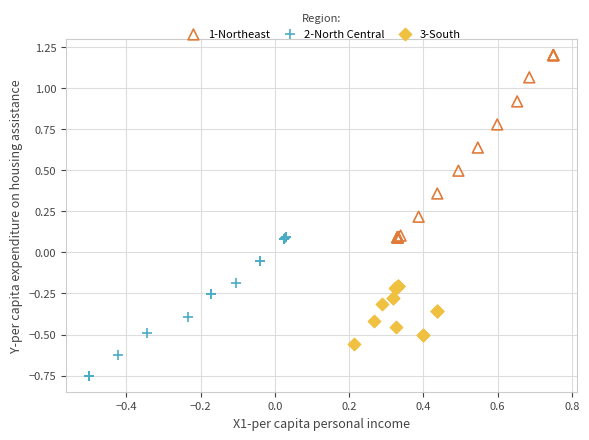

Which series reaches the minimum Y coordinate?

2-North Central